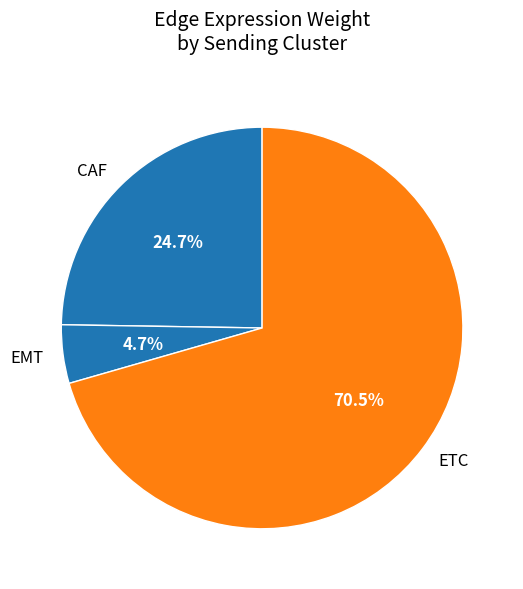

What is the largest slice in the pie chart?

ETC